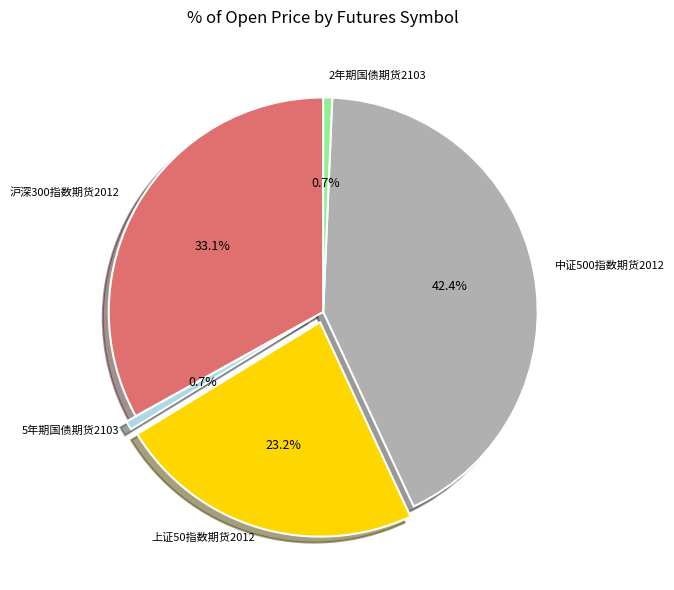

How many segments does this pie chart have?

5